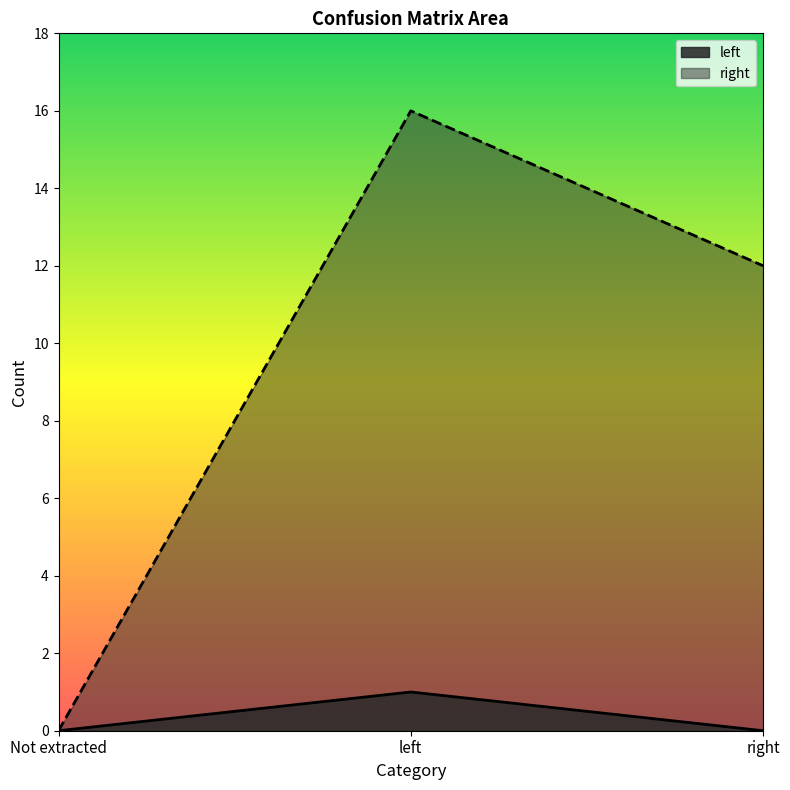

Reading left to right, list all the values displayed in this chart.

left: Not extracted=0	left=1	right=0
right: Not extracted=0	left=16	right=12